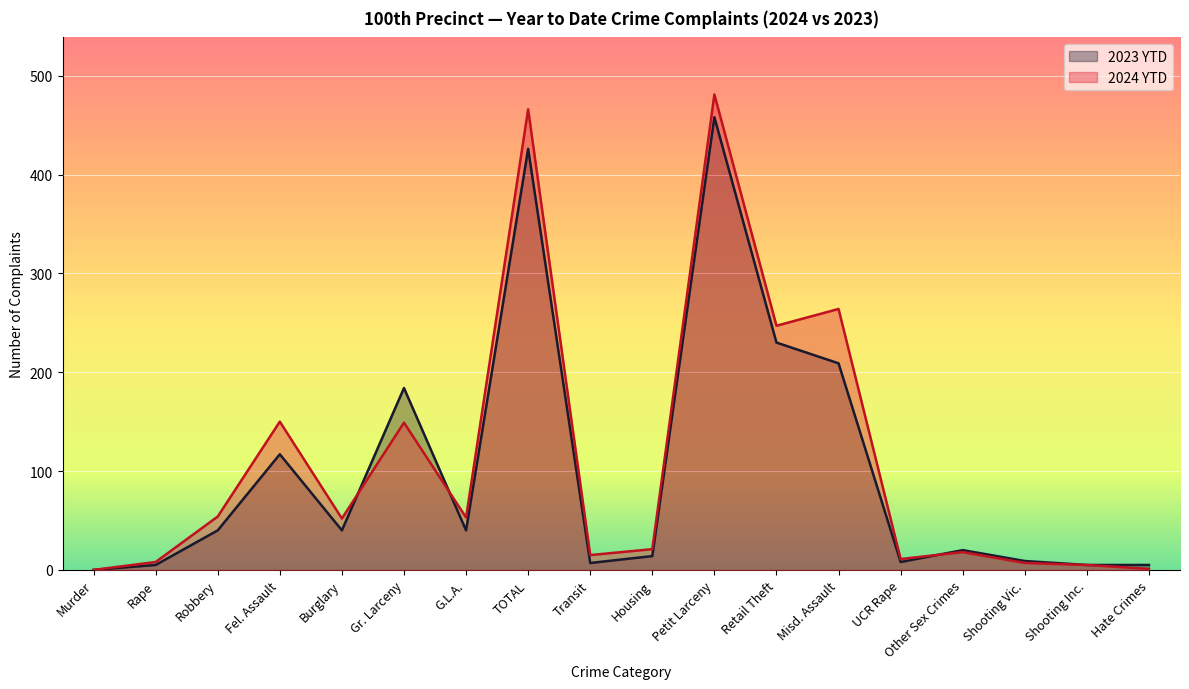

Where is the first local minimum for 2024 YTD?

Burglary